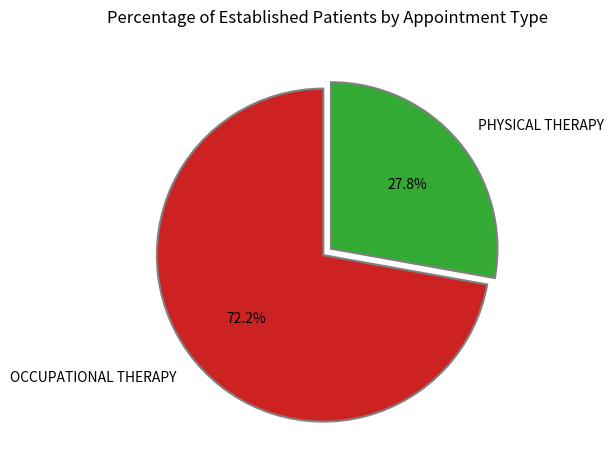

Is it true that OCCUPATIONAL THERAPY is 72% of the pie?

True